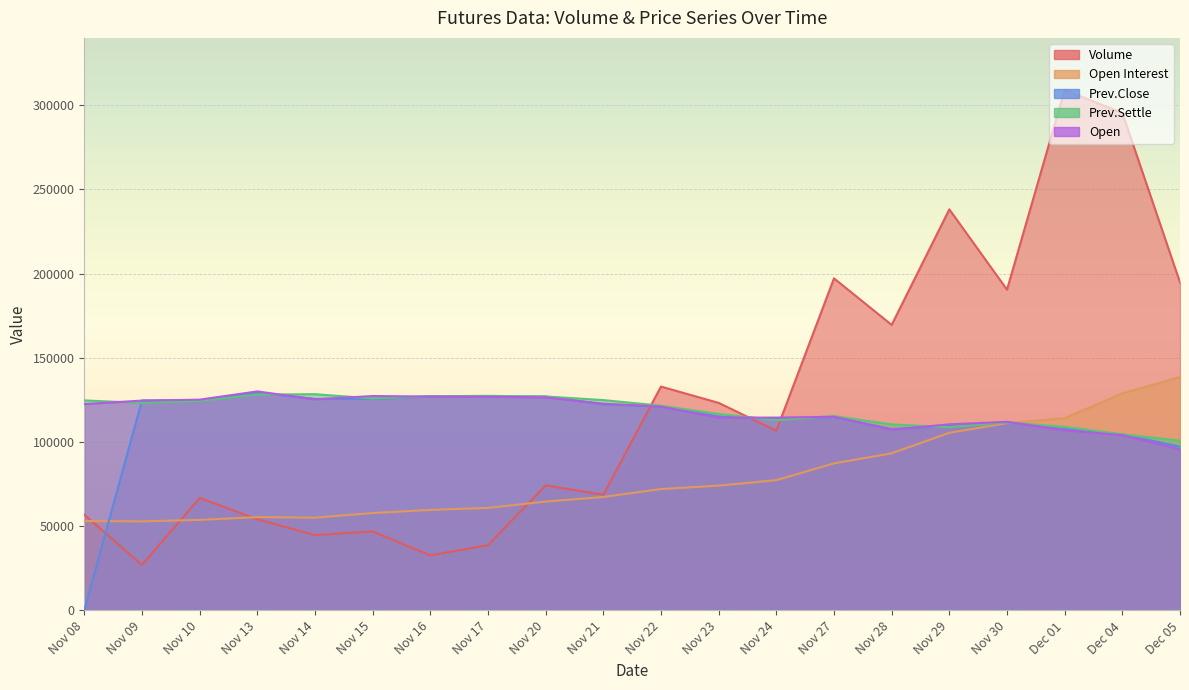

At which label does Prev.Settle reach its minimum?

Dec 05